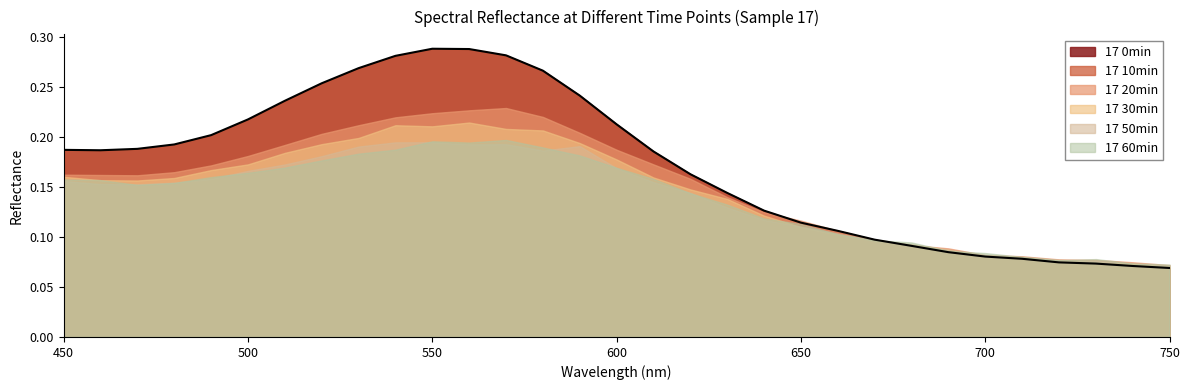

At which category is the sum across all series the highest?

560